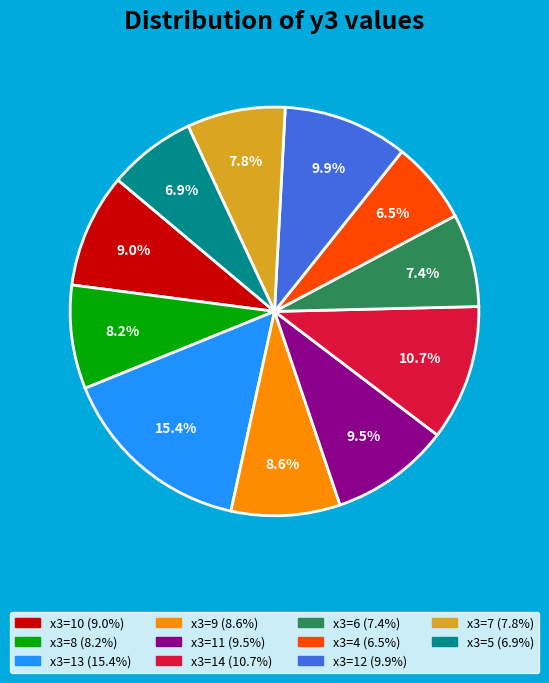

Does any single category account for the majority?

No